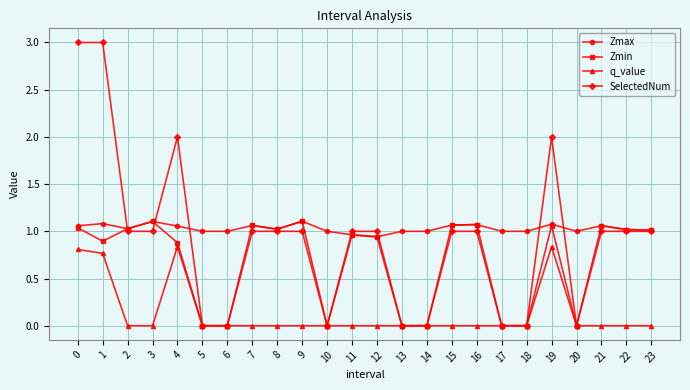

The value of SelectedNum at 0 is 4.5. True or false?

False